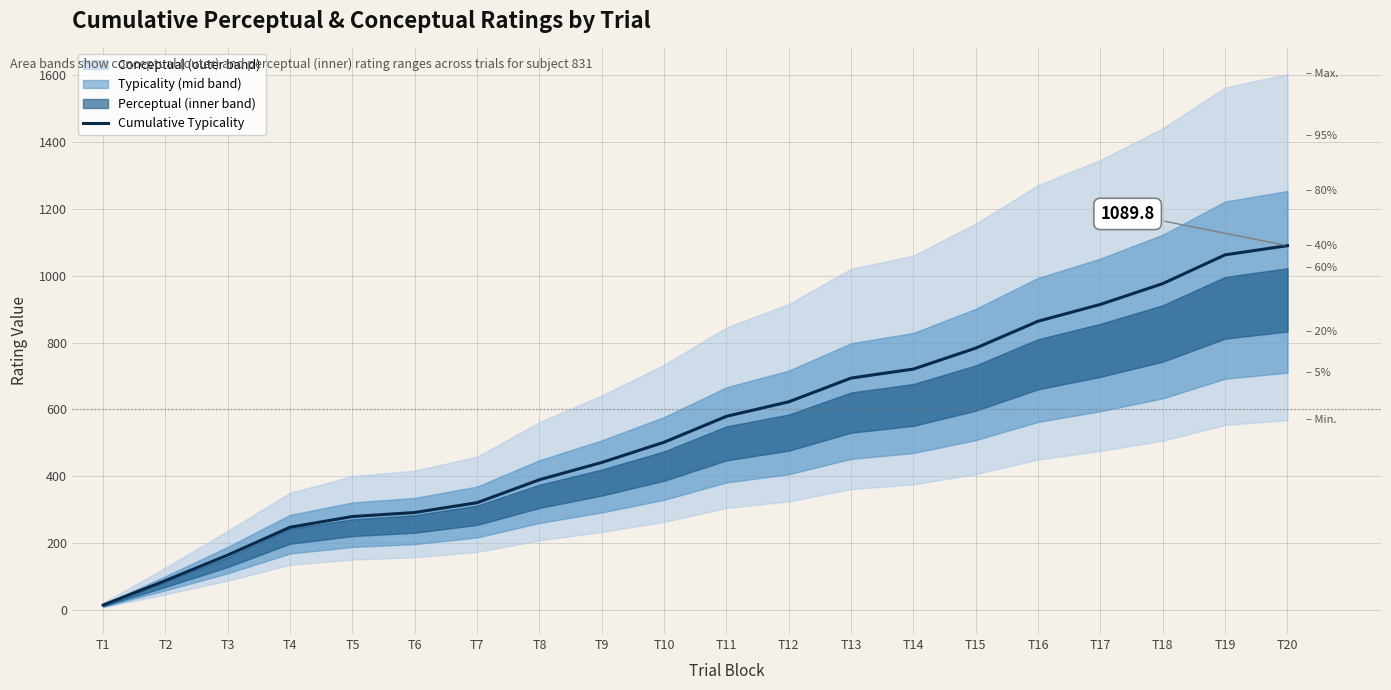

What is the sum of all values?

11043.8